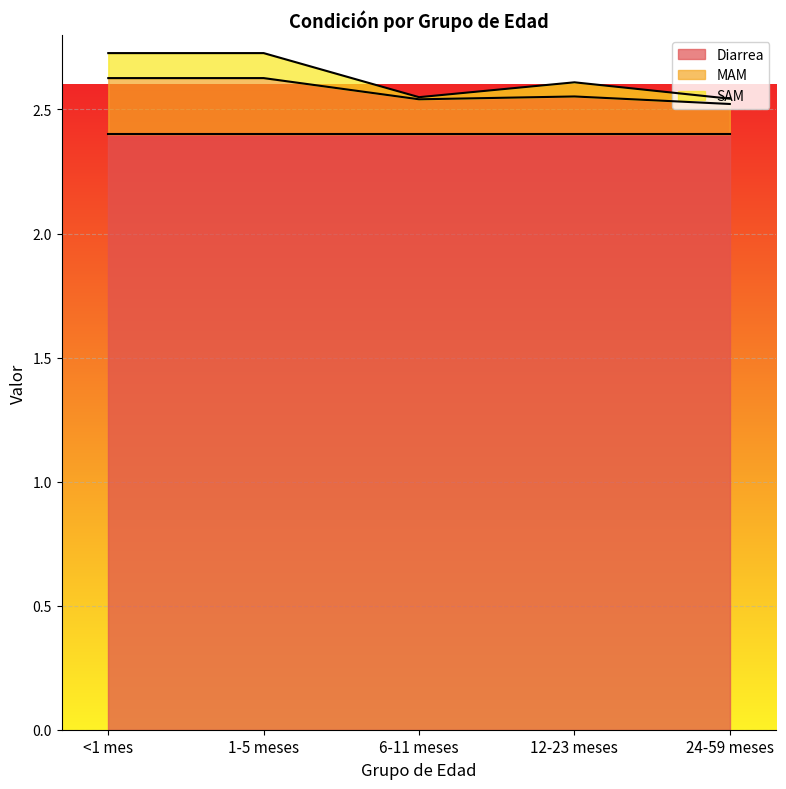

What position from the right is 12-23 meses?

2